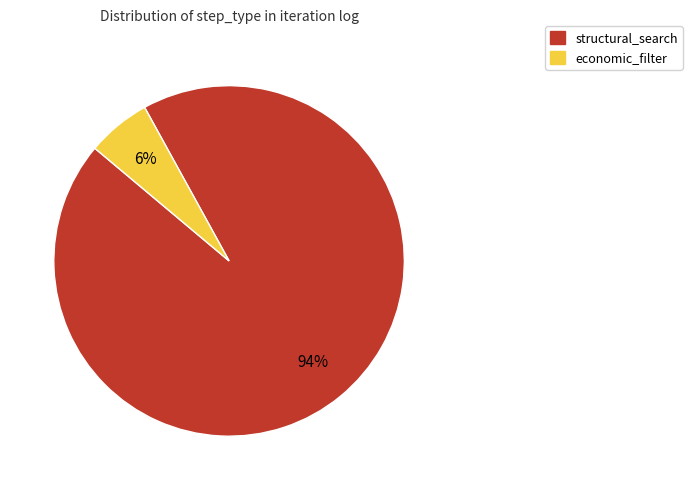

Which has a higher value, structural_search or economic_filter?

structural_search